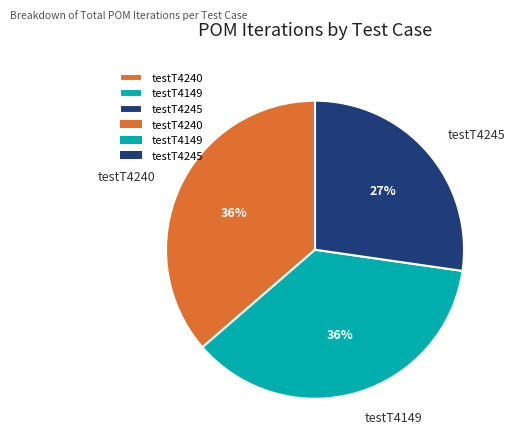

Combined, do testT4240 and testT4245 account for over 50%?

Yes